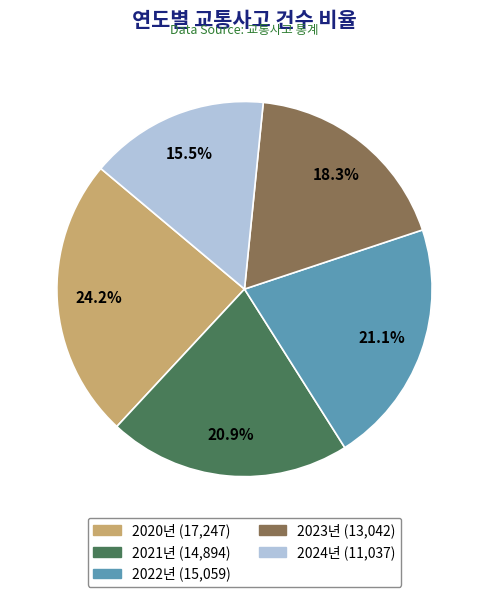

Approximately how many times larger is the value at 2024년 compared to 2021년?

0.7